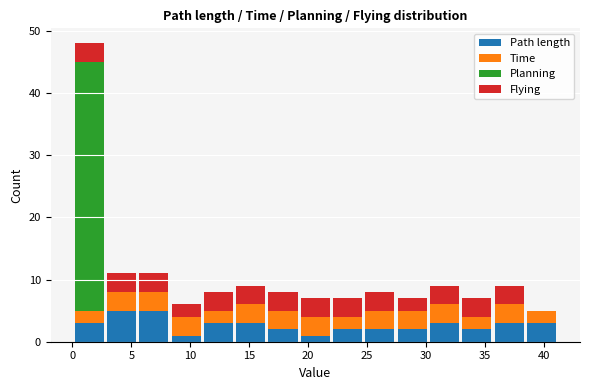

What is the total height of the stacked bar covering 33.0 to 35.5 on the x-axis? Neither the bar edges nor the heights are printed on the chart, so give them approximately, as read against the axes.

7